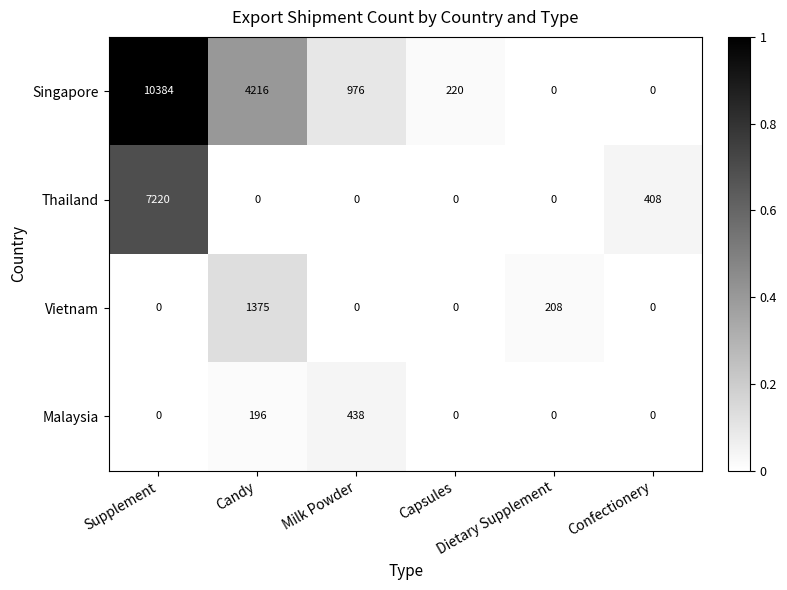

Which series has the largest total across all categories?

Singapore